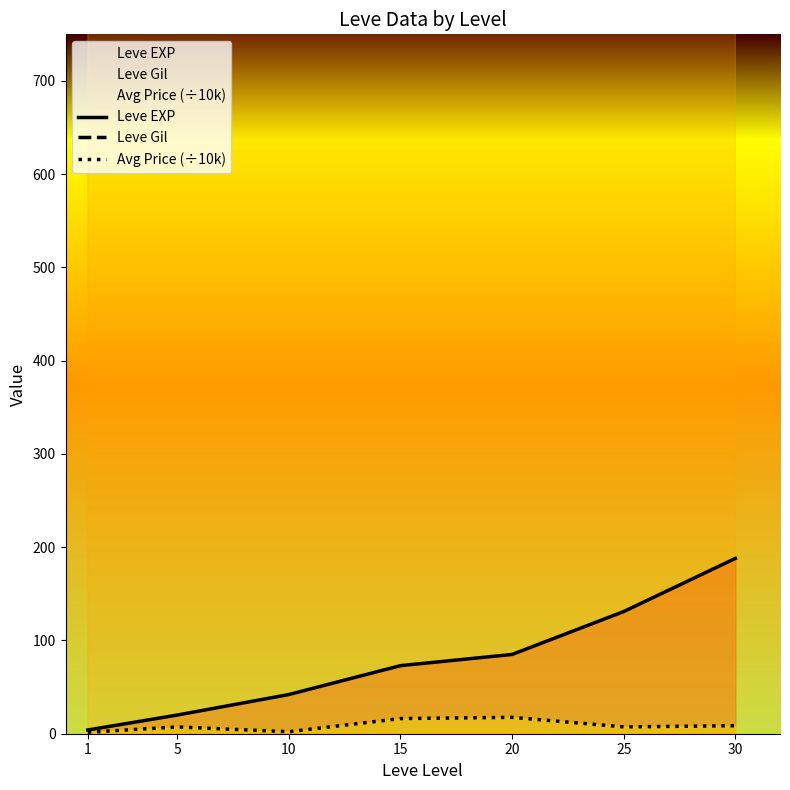

What is the value of the Leve EXP point at the 6th from the left?

131.0